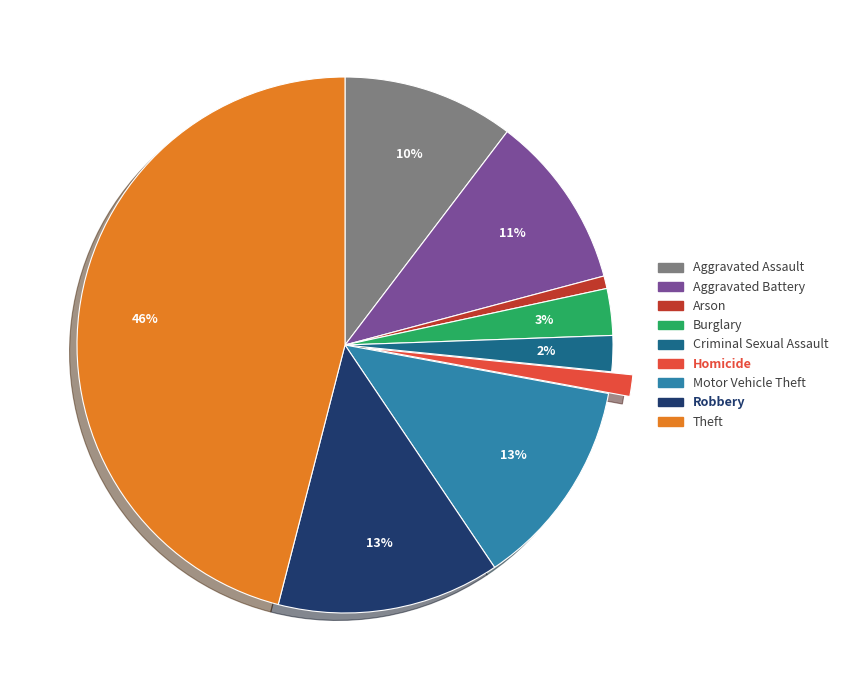

What is the largest slice in the pie chart?

Theft